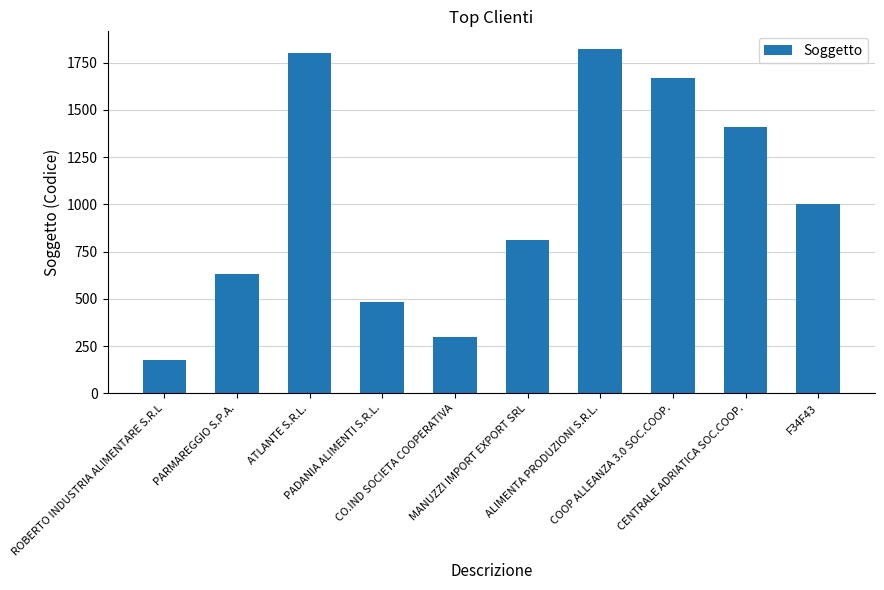

List the labels in order of value, largest first.

ALIMENTA PRODUZIONI S.R.L., ATLANTE S.R.L., COOP ALLEANZA 3.0 SOC.COOP., CENTRALE ADRIATICA SOC.COOP., F34F43, MANUZZI IMPORT EXPORT SRL, PARMAREGGIO S.P.A., PADANIA ALIMENTI S.R.L., CO.IND SOCIETA COOPERATIVA, ROBERTO INDUSTRIA ALIMENTARE S.R.L